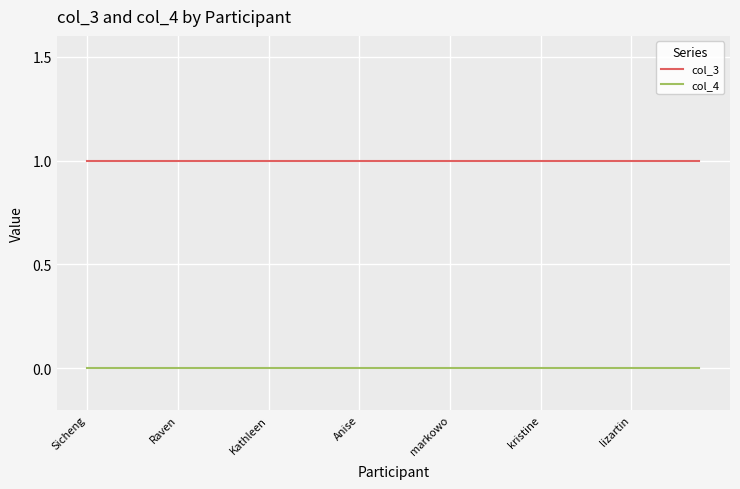

Rank the series by their average value, from lowest to highest.

col_4, col_3